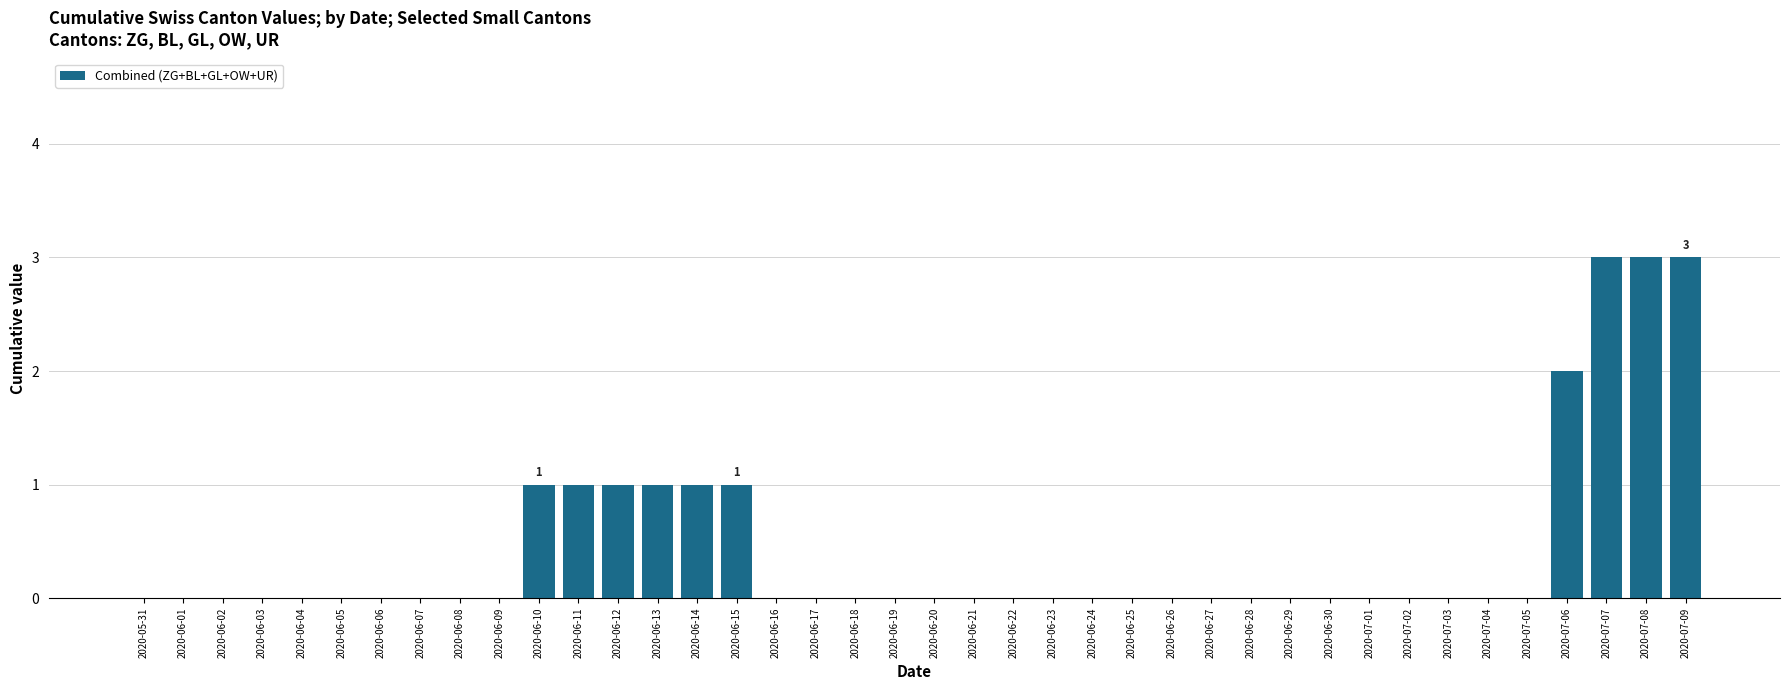

What is the sum of all values?

17